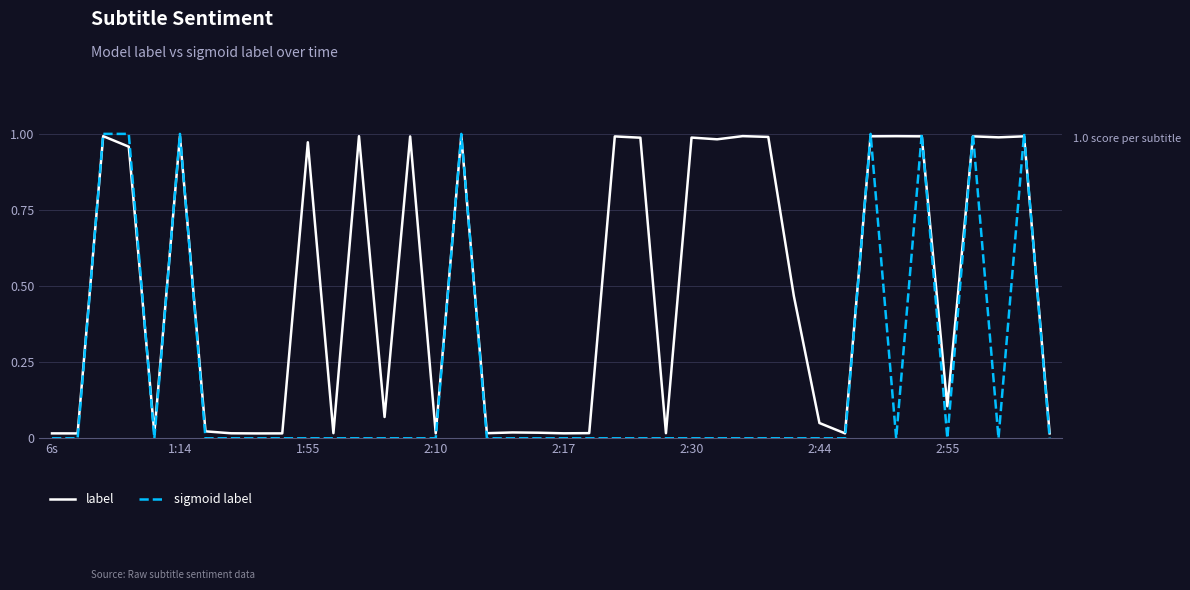

List the series in order of their overall mean, lowest first.

sigmoid label, label